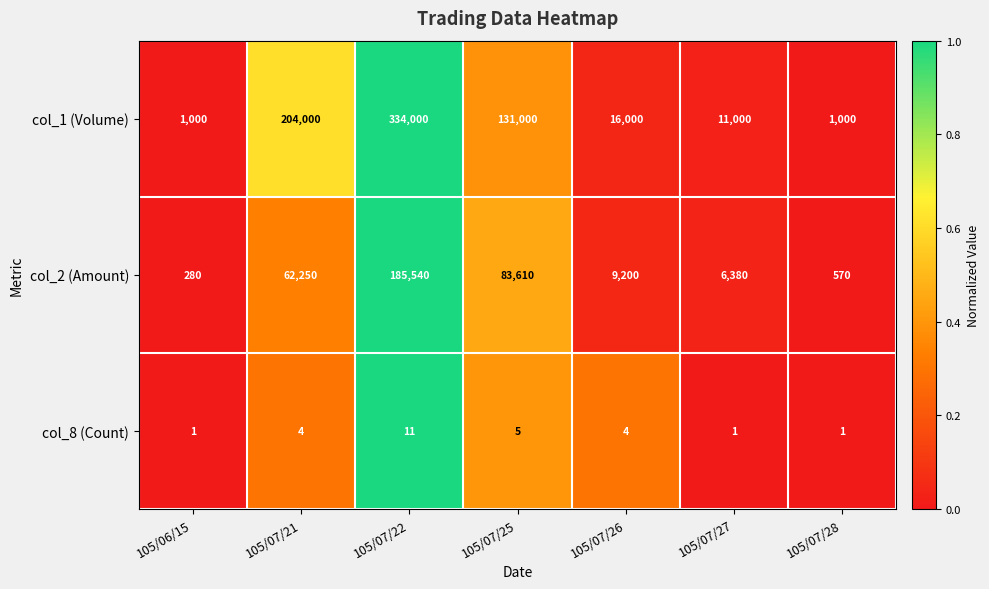

List the series in order of their peak value, lowest first.

col_8 (Count), col_2 (Amount), col_1 (Volume)